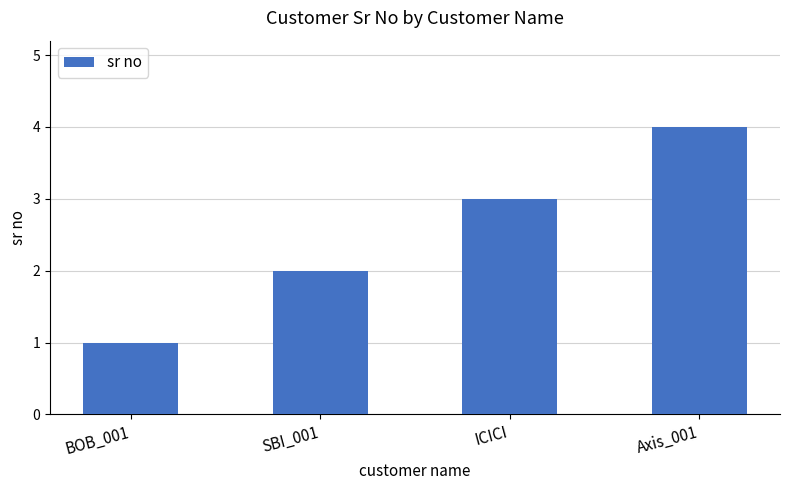

Rank the categories by value from highest to lowest.

Axis_001, ICICI, SBI_001, BOB_001